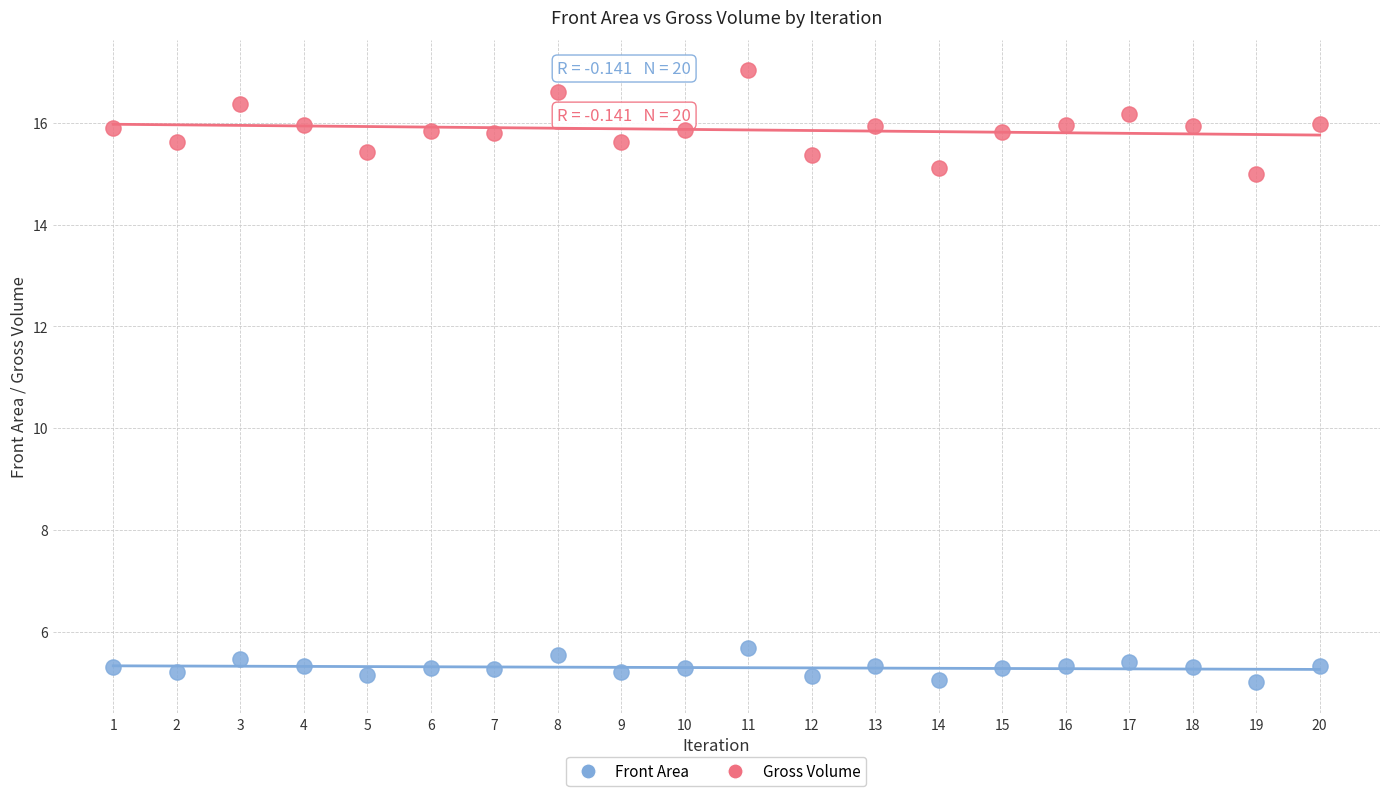

Which series reaches the maximum Y coordinate?

Gross Volume